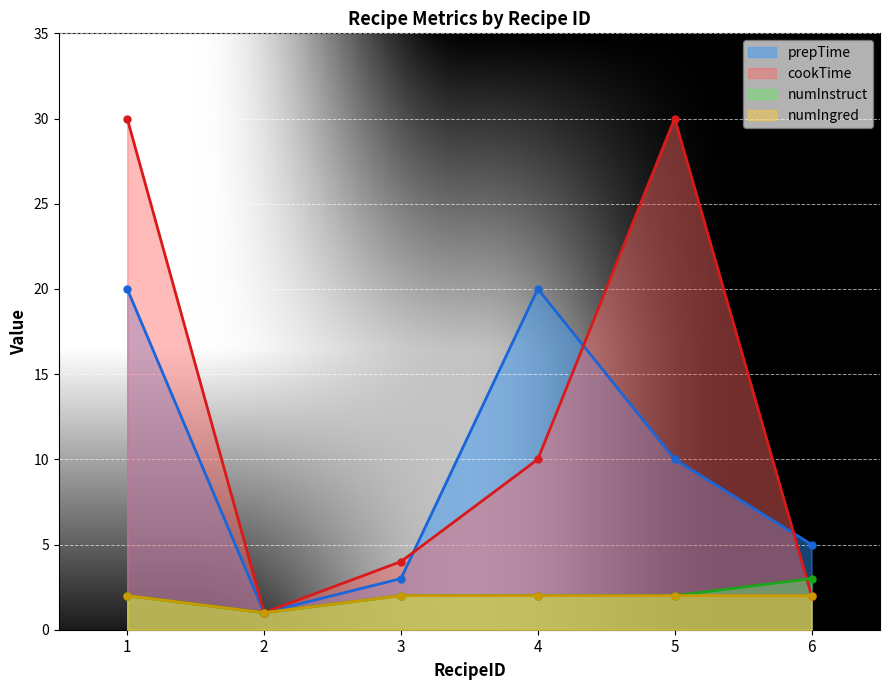

How many lines are shown in the chart?

4